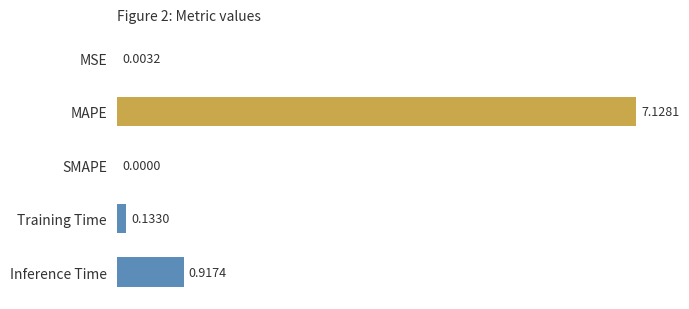

What is the sum of the values at MAPE and MSE?

7.1